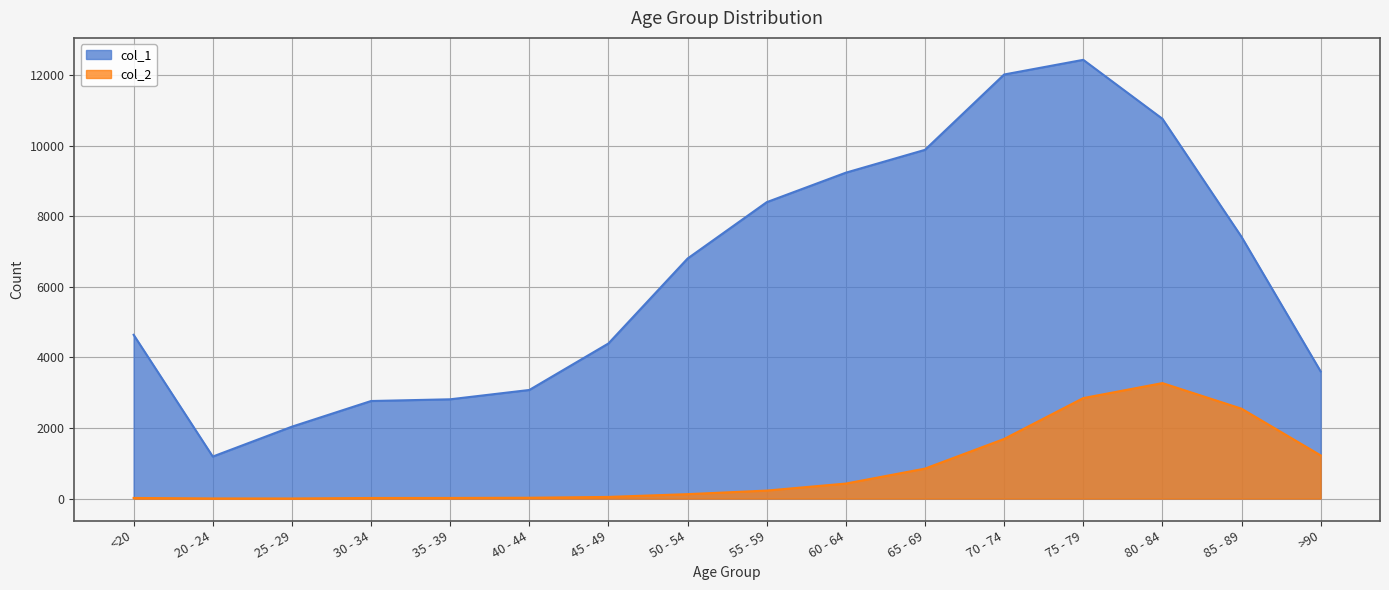

Does the chart have visible grid lines?

Yes